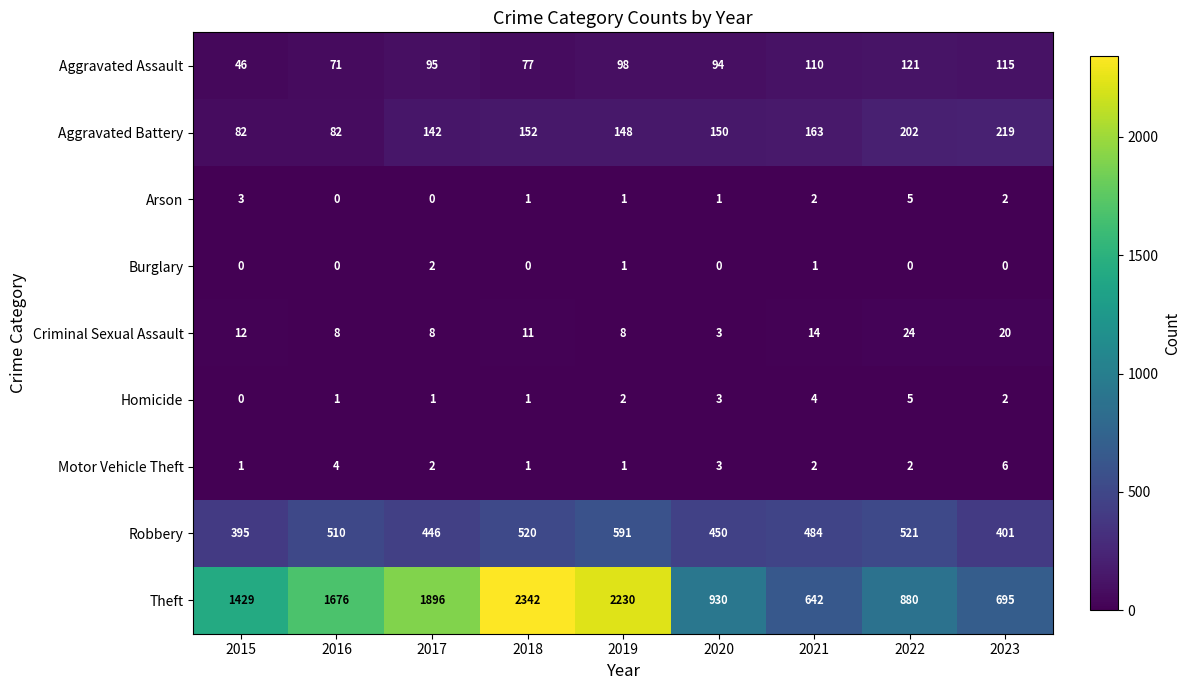

What is the spread (max minus min) of values at 2020?

930